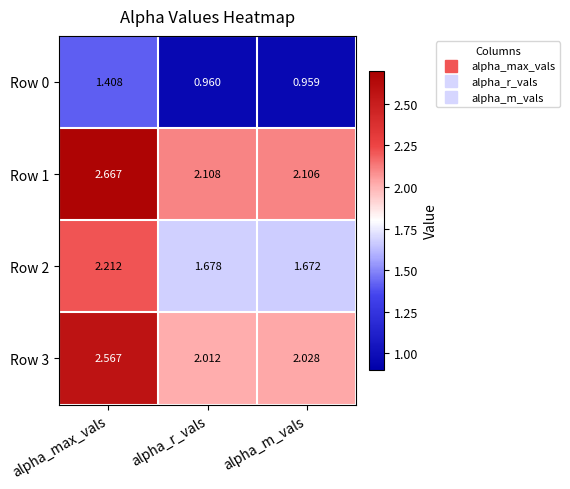

At which label is Row 1 closest to 2?

alpha_m_vals